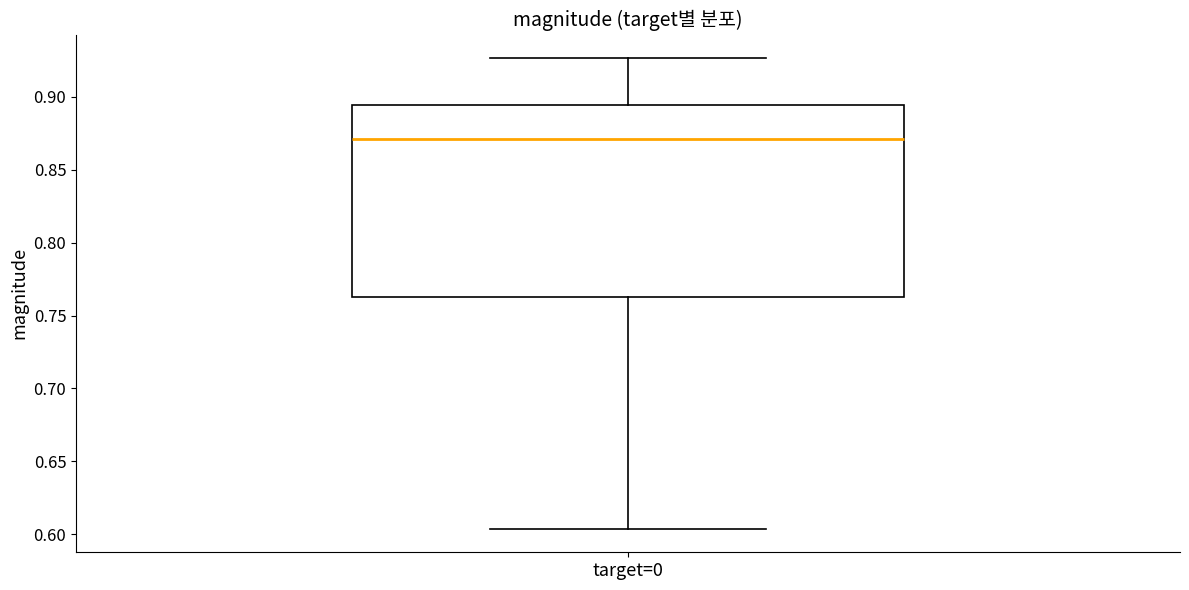

Read this box plot against the y-axis: the position of the median line, the range covered by the box, and the ends of both whiskers. The values are not printed on the chart, so give them approximately, as read against the axis.

median 0.870, box 0.765 to 0.895, whiskers 0.605 to 0.925